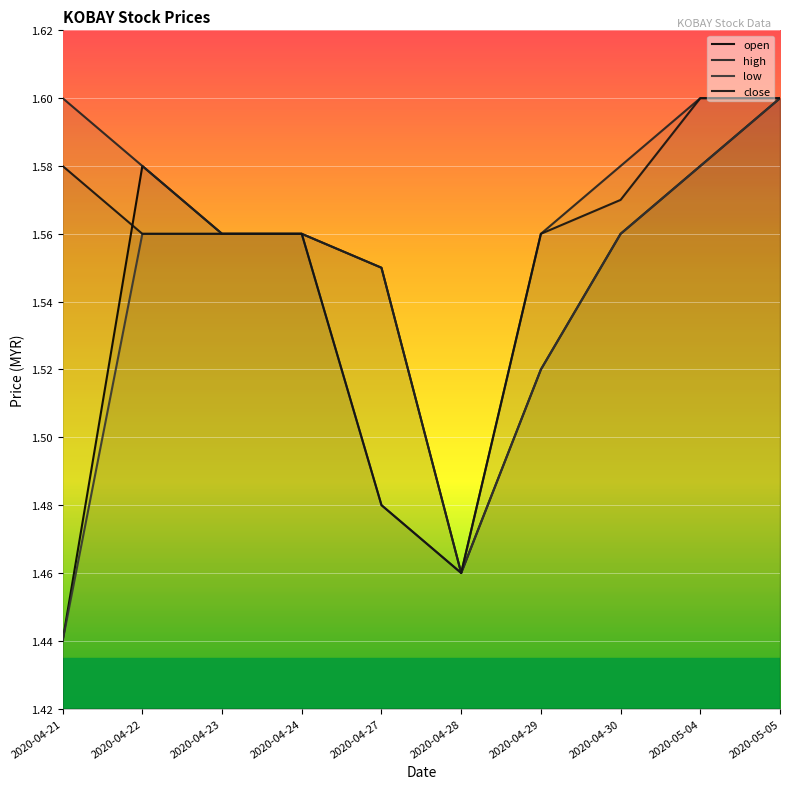

Between 2020-05-04 and 2020-05-05, which series saw the biggest shift?

open